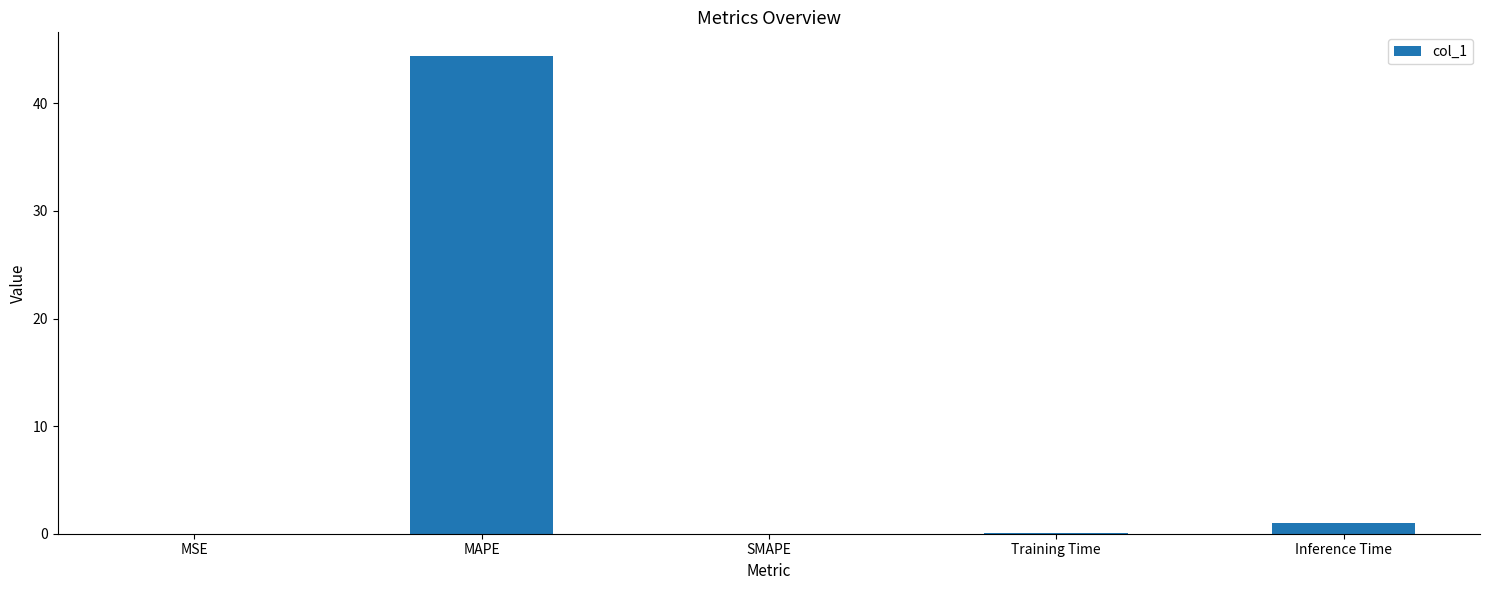

Is it true that the value at Training Time is 0.1?

True